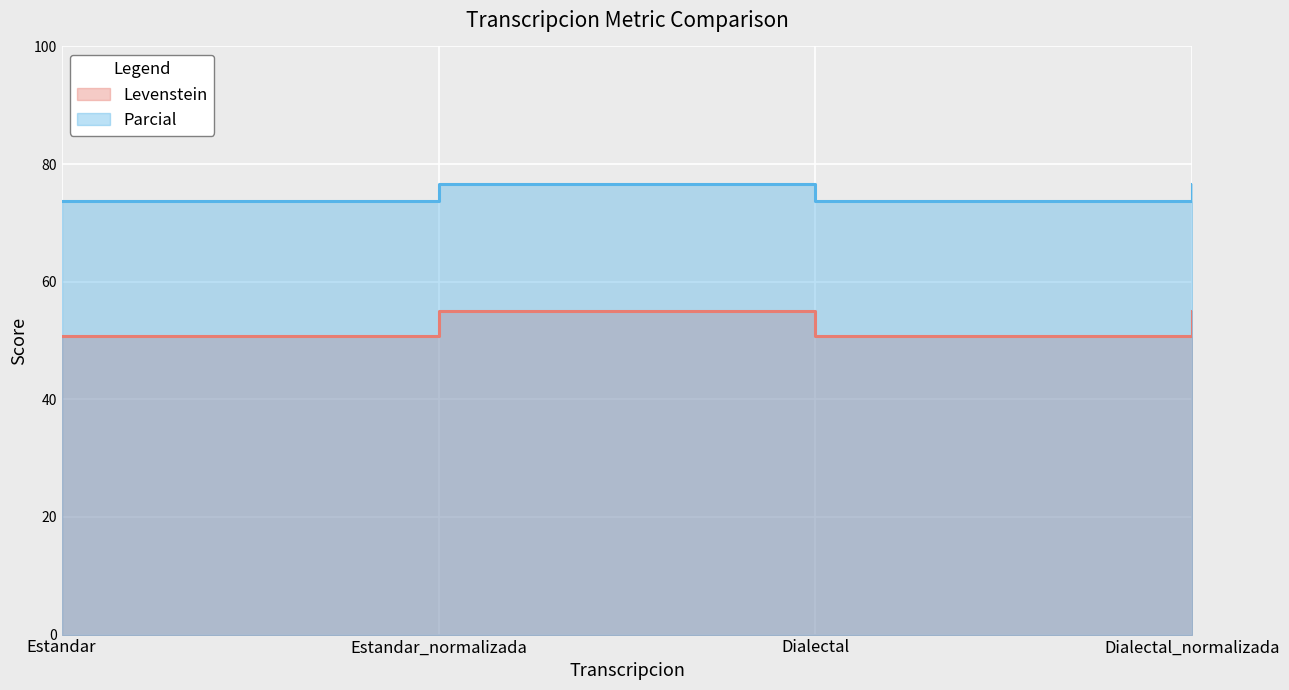

Reading left to right, transcribe all the data shown in this chart.

Levenstein: 50.8	55.1	50.8	55.1
Parcial: 73.7	76.6	73.7	76.6